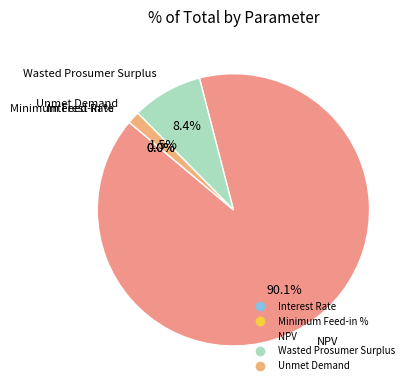

Does any single category account for the majority?

Yes